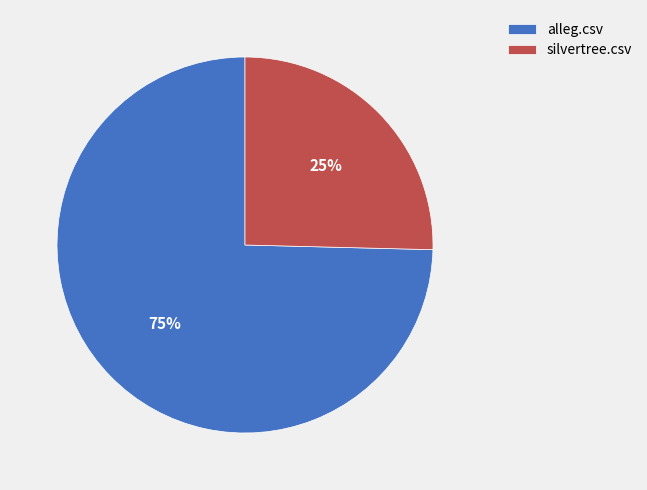

Do alleg.csv and silvertree.csv together represent more than half of the pie?

Yes